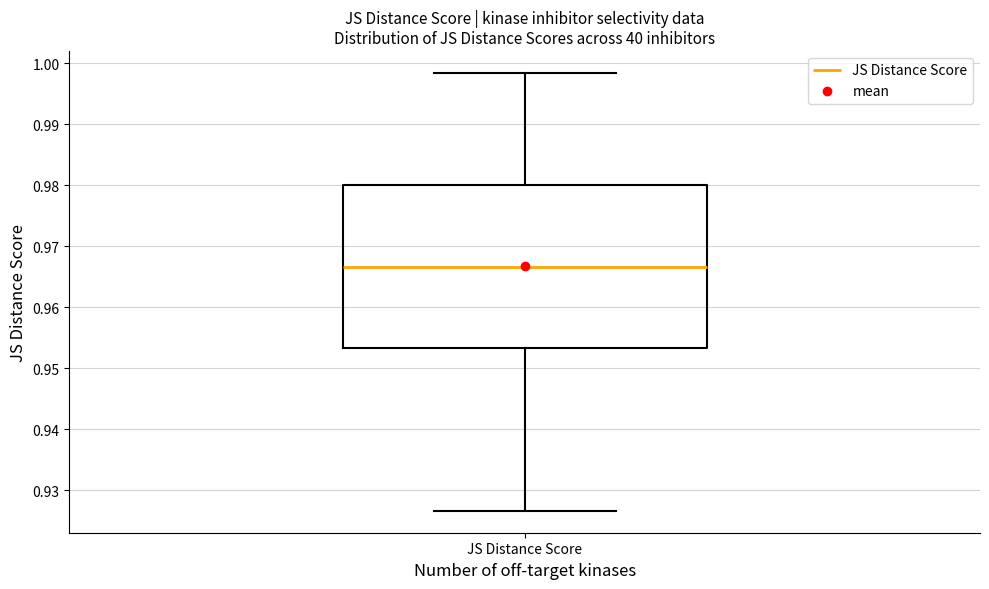

Where does the median line of the box for JS Distance Score sit on the y-axis? The values are not printed on the chart, so give them approximately, as read against the axis.

0.967